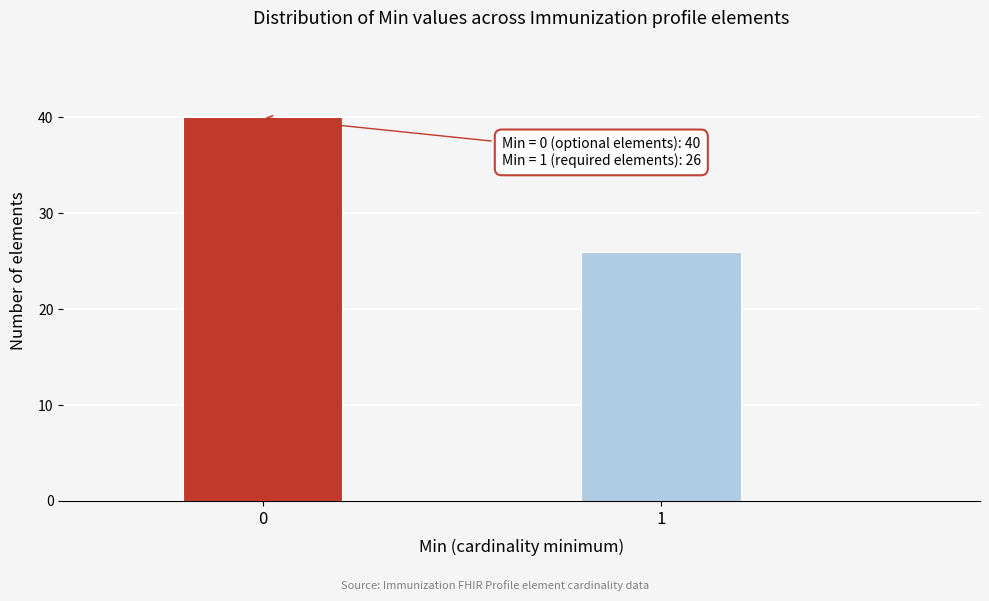

Reading left to right, what are all the values shown in this chart?

40	26